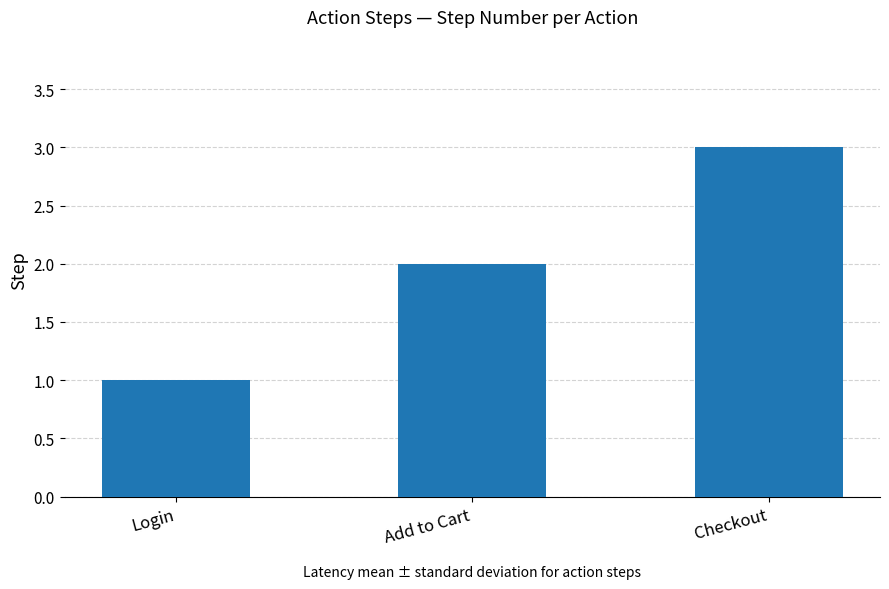

Reading left to right, transcribe all the data shown in this chart.

Login=1	Add to Cart=2	Checkout=3